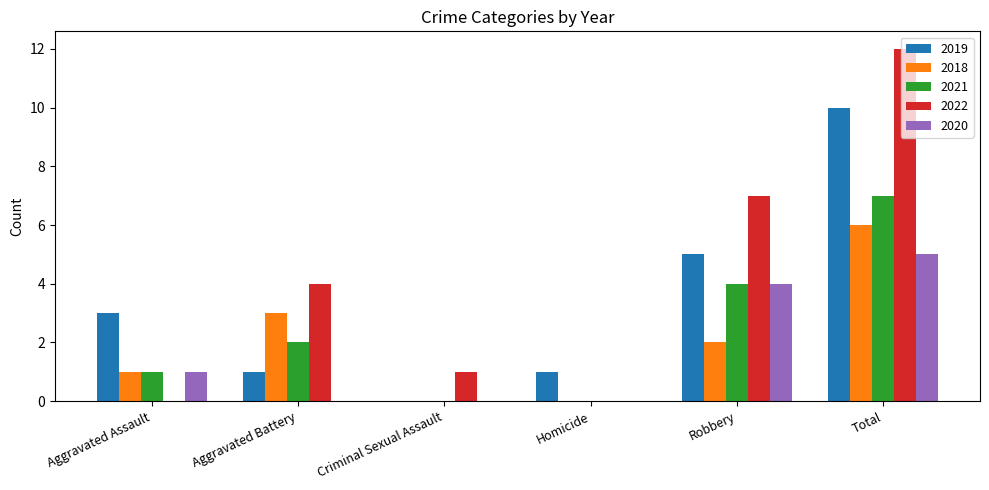

Reading left to right, extract all data points from this chart.

2019: 3	1	0	1	5	10
2018: 1	3	0	0	2	6
2021: 1	2	0	0	4	7
2022: 0	4	1	0	7	12
2020: 1	0	0	0	4	5